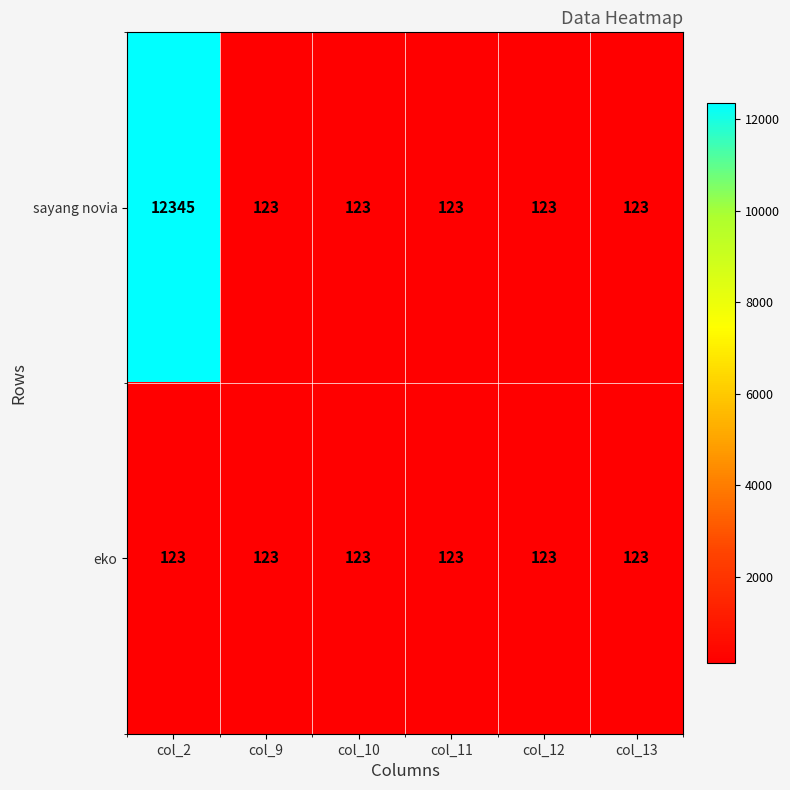

Which label corresponds to the largest value in the chart?

col_2